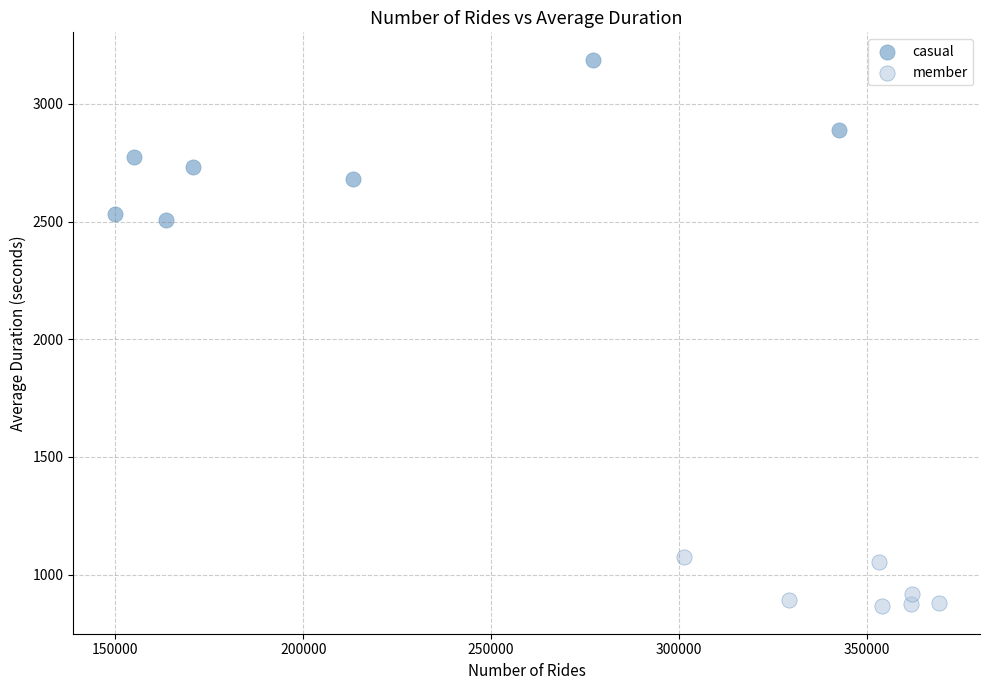

Which series reaches the minimum Y coordinate?

member